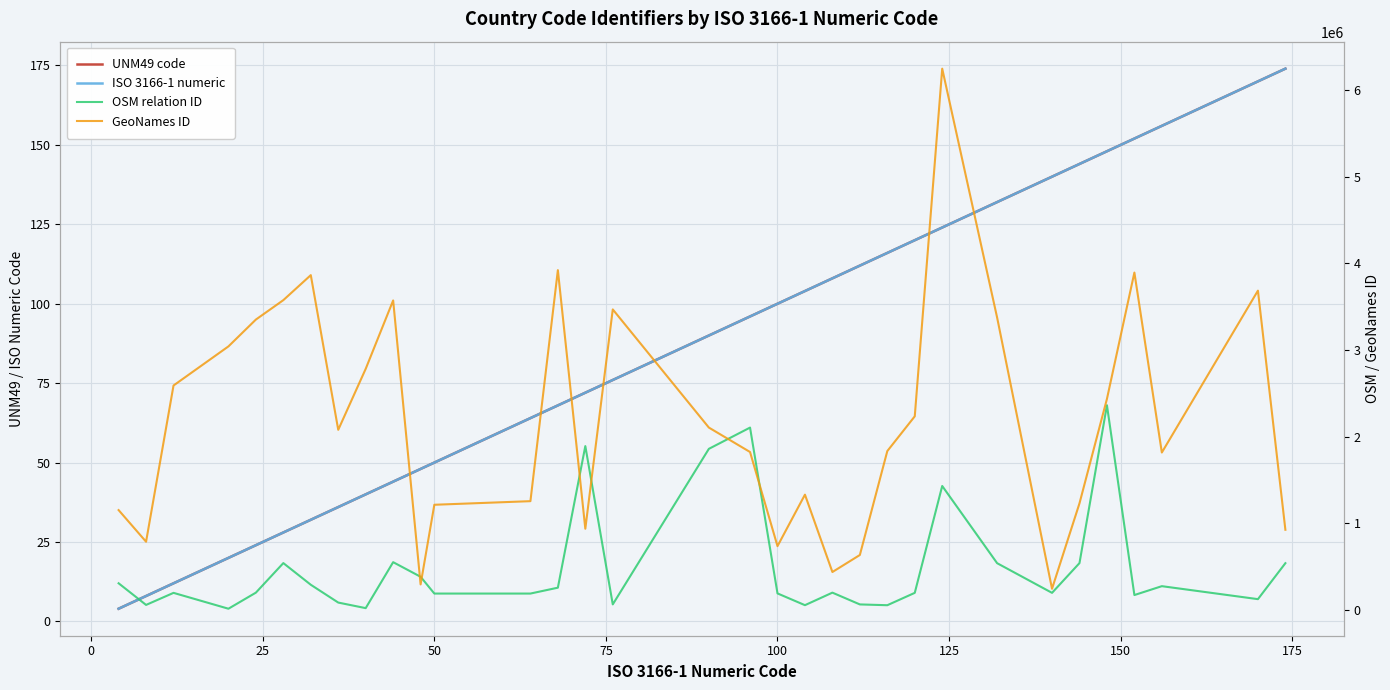

Rank the series by their maximum value, from highest to lowest.

GeoNames ID, OSM relation ID, UNM49 code, ISO 3166-1 numeric